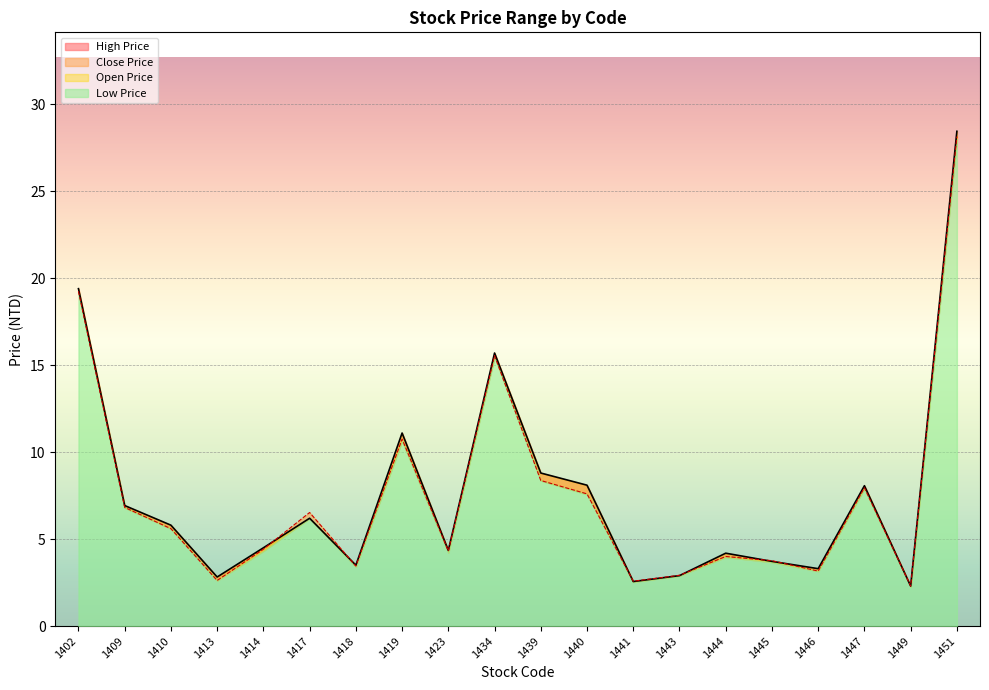

How many times do Low Price and High Price cross each other?

6